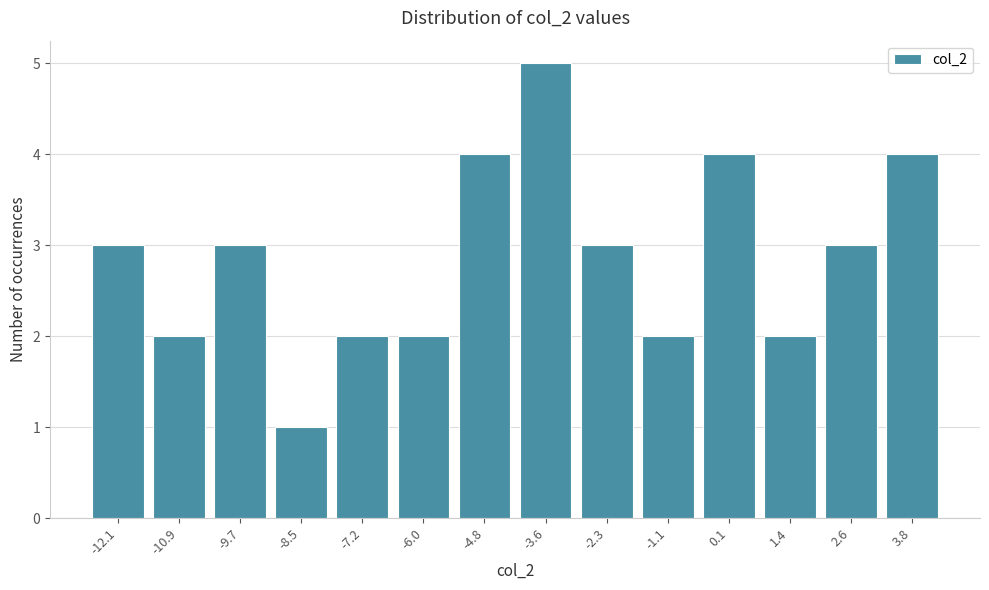

Reading left to right, extract all data points from this chart.

-12.1=3	-10.9=2	-9.7=3	-8.5=1	-7.2=2	-6.0=2	-4.8=4	-3.6=5	-2.3=3	-1.1=2	0.1=4	1.4=2	2.6=3	3.8=4